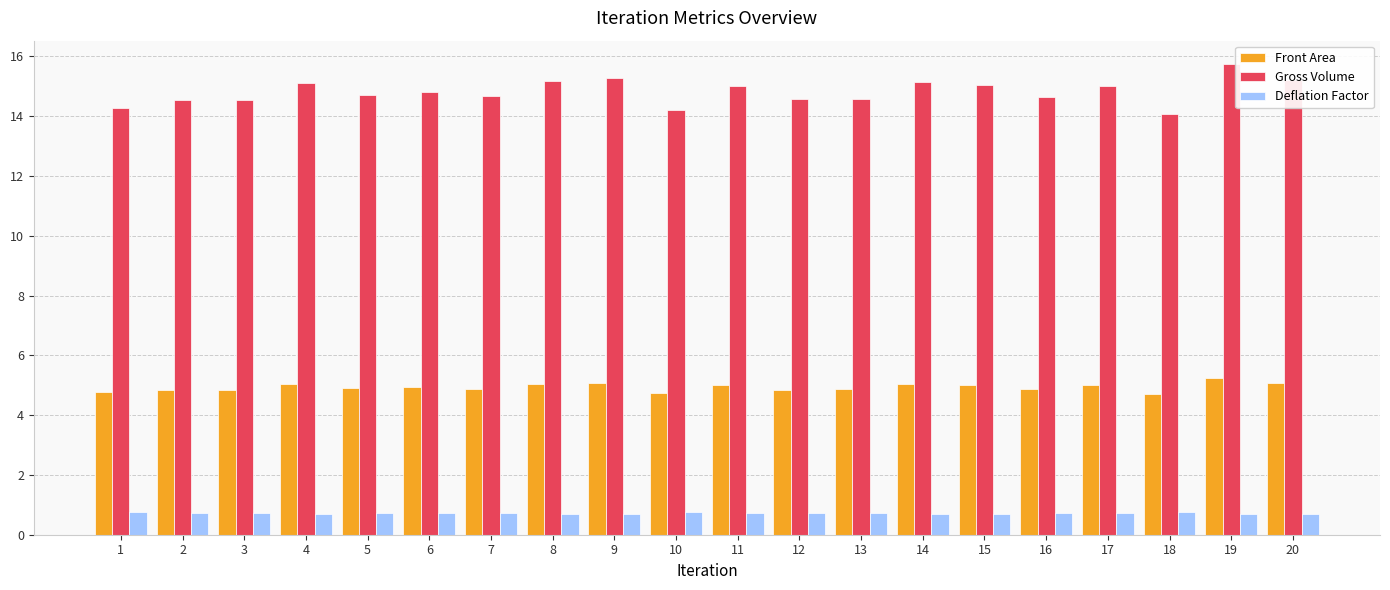

At how many categories does at least one series exceed 7?

20